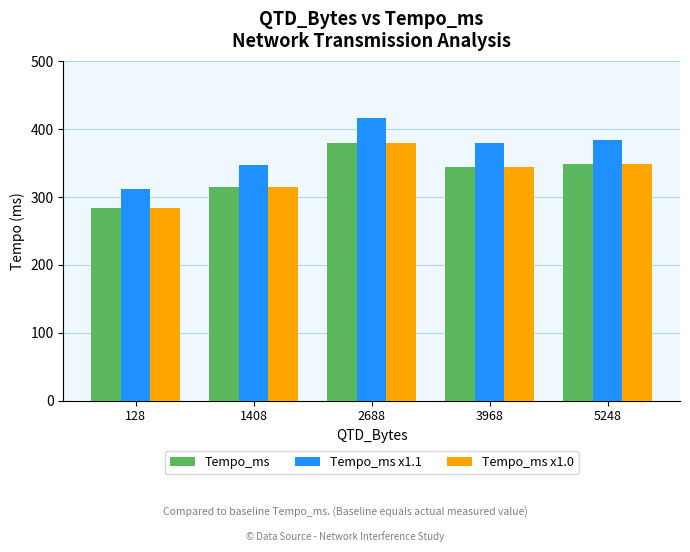

Which category has the highest value in the Tempo_ms x1.1 series?

2688